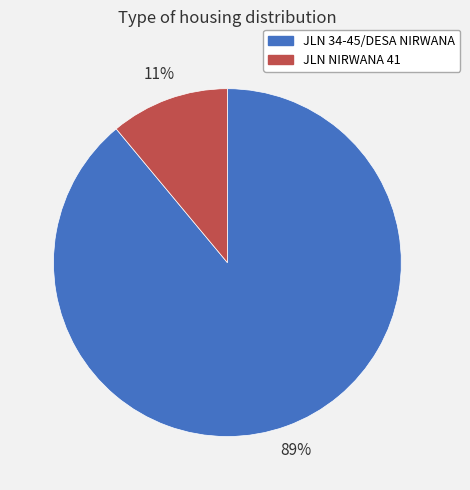

To the nearest percent, what is the average slice percentage?

50%